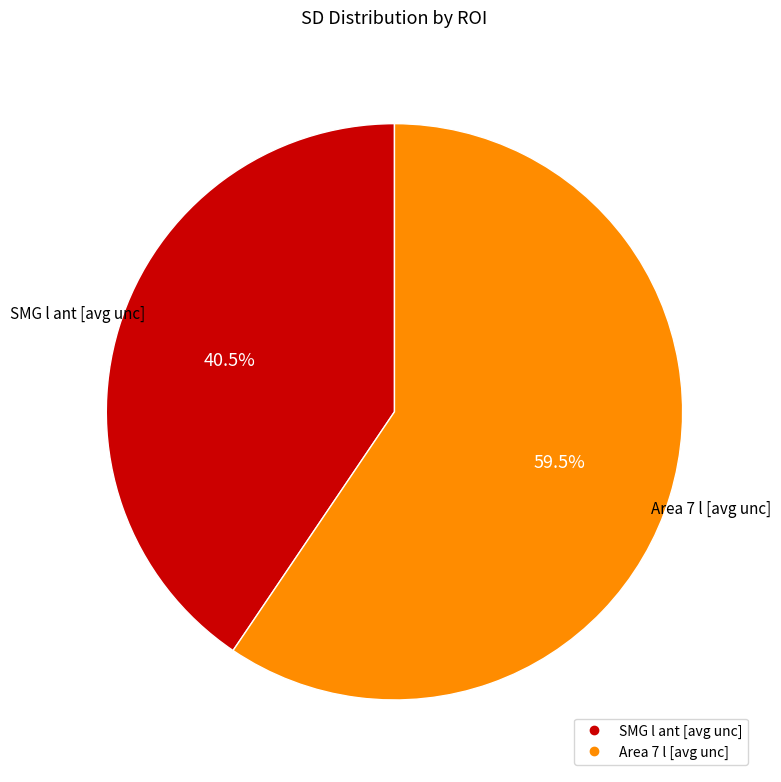

Between Area 7 l [avg unc] and SMG l ant [avg unc], which is larger?

Area 7 l [avg unc]